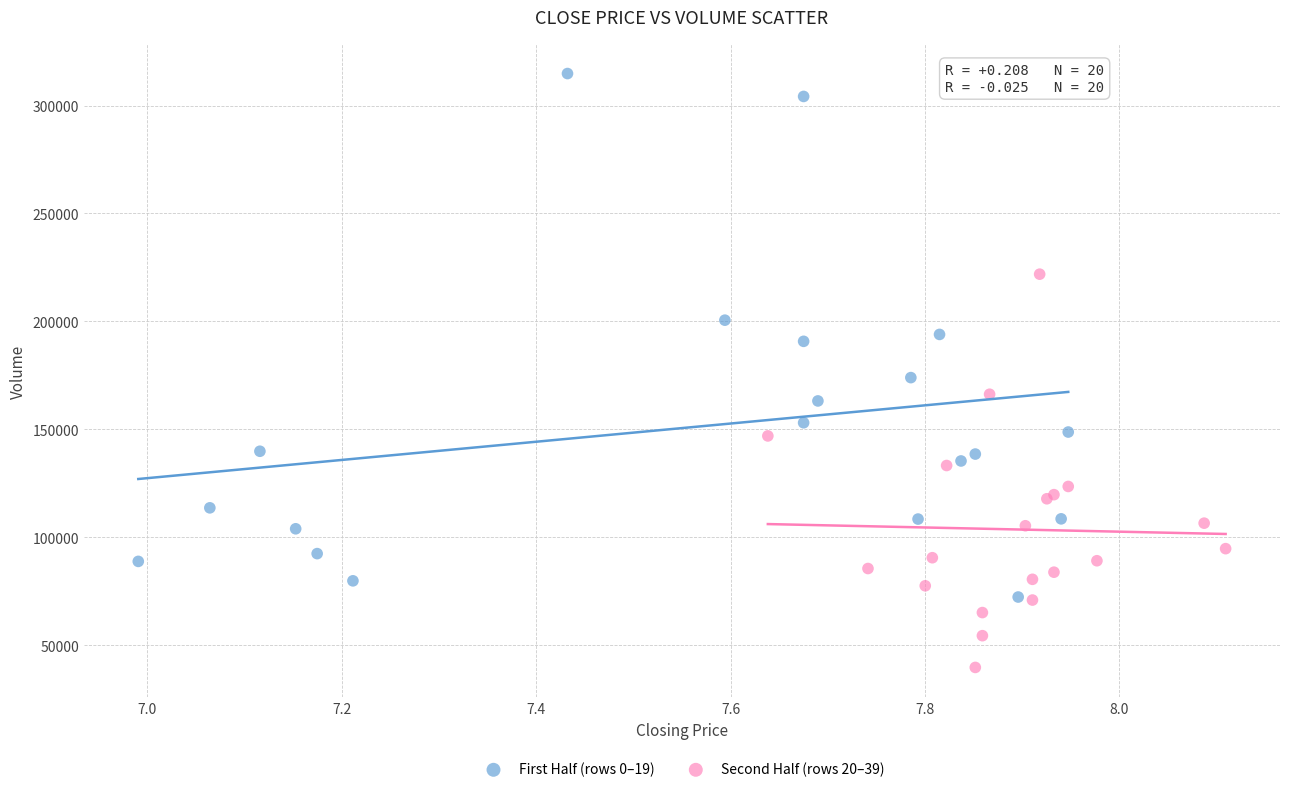

Which series reaches the minimum Y coordinate?

Second Half (rows 20–39)